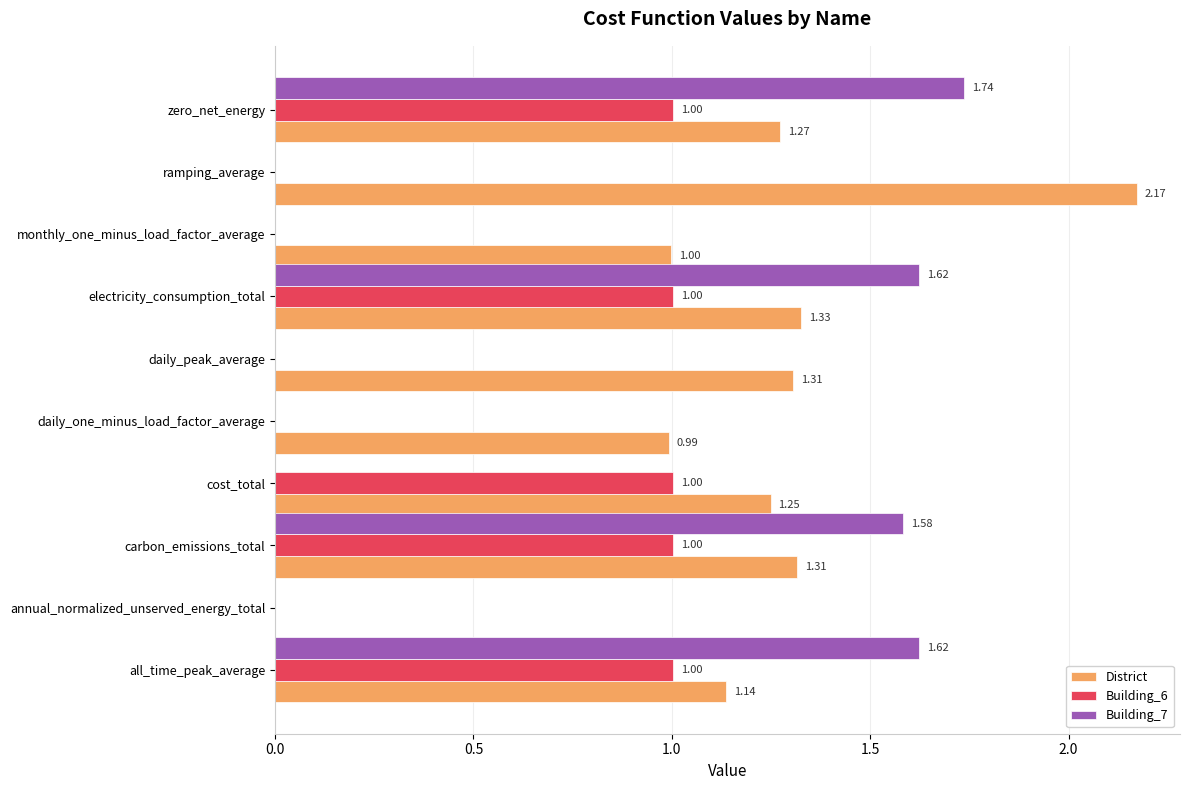

At which category is the sum across all series the highest?

zero_net_energy